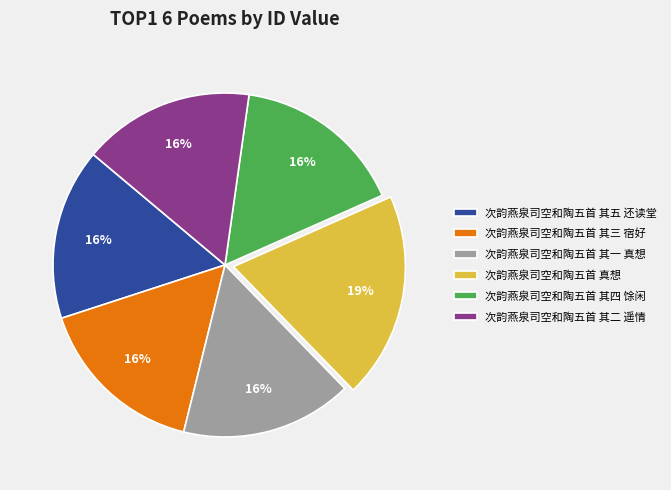

Which category has the biggest portion of the pie?

次韵燕泉司空和陶五首 真想